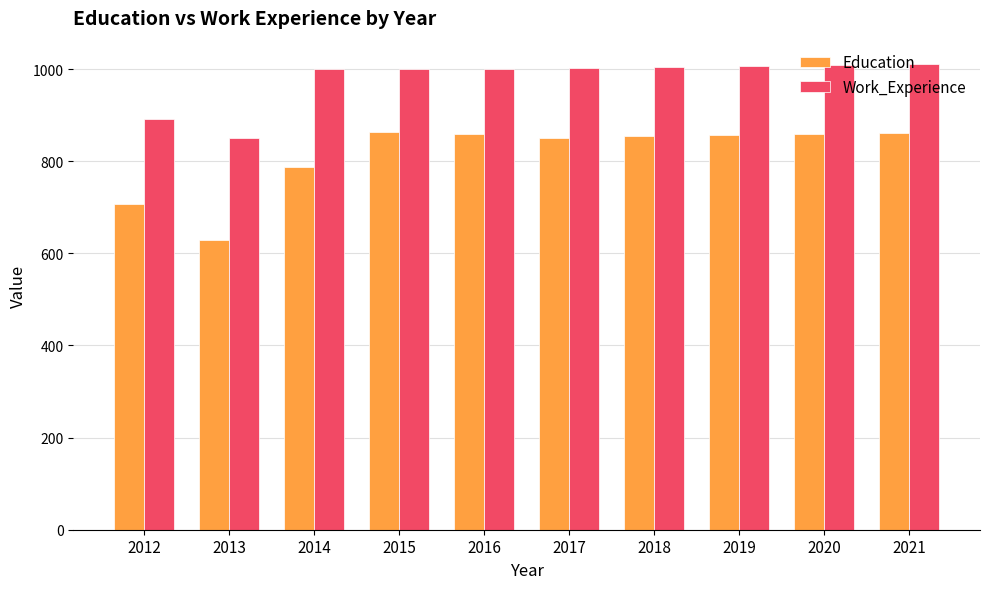

What is the sum of all Education values?

8124